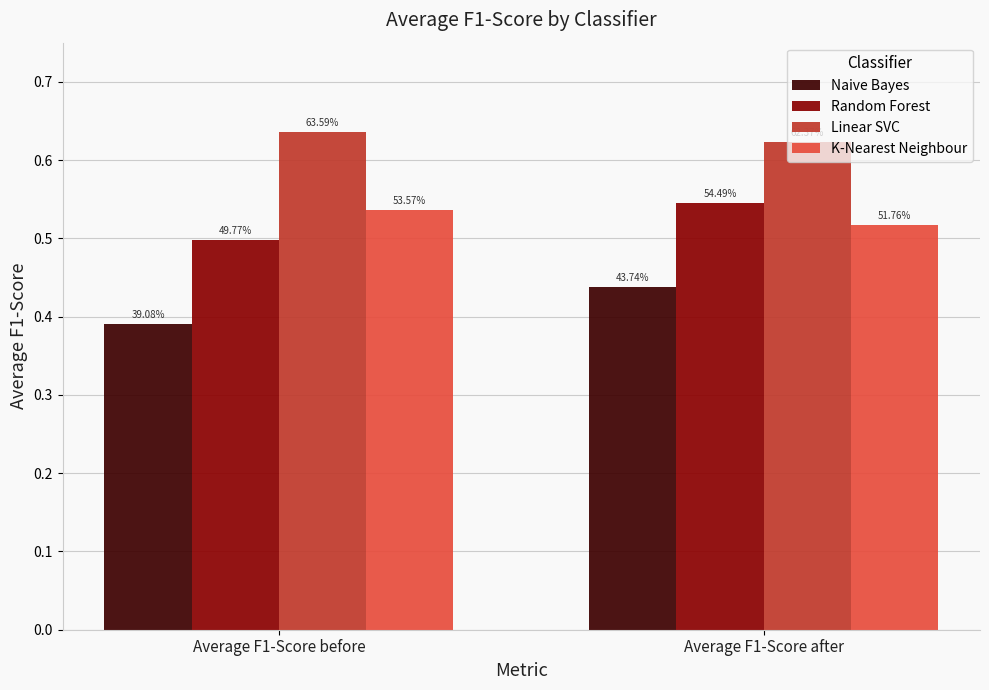

Rank the series by their maximum value, from lowest to highest.

Naive Bayes, K-Nearest Neighbour, Random Forest, Linear SVC